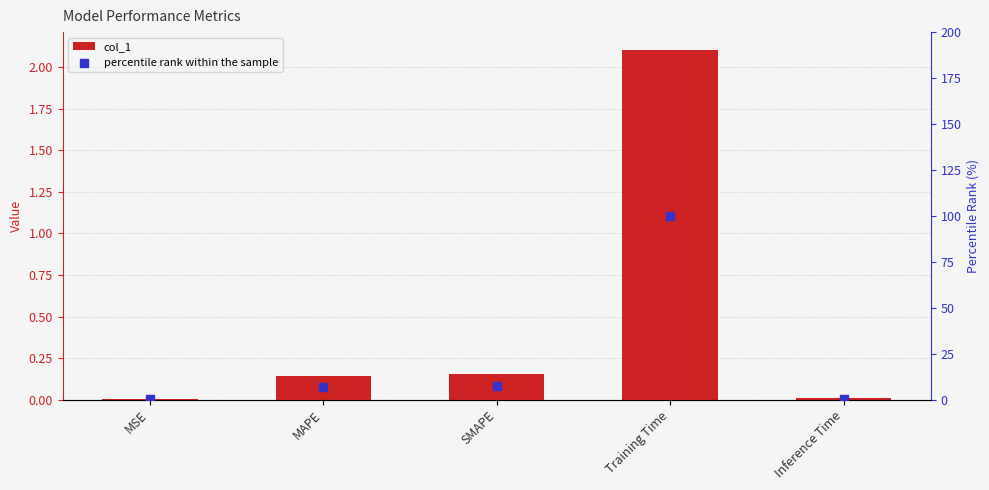

Which series reaches the minimum Y coordinate?

col_1